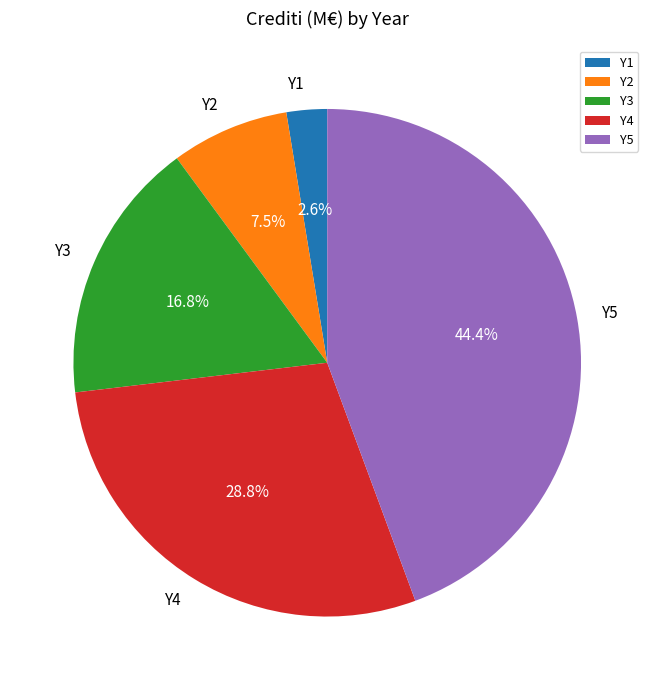

Rank the categories by value from highest to lowest.

Y5, Y4, Y3, Y2, Y1